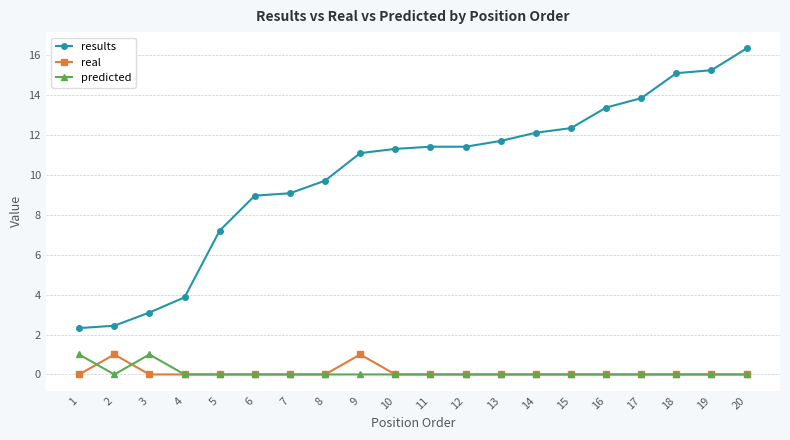

Is it true that predicted equals 0.0 at 11?

True